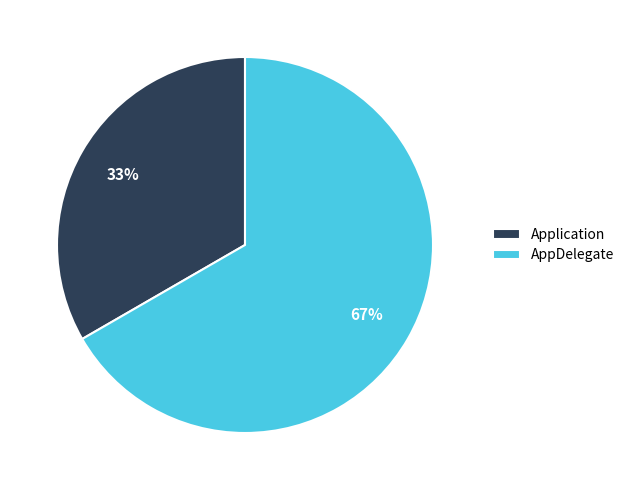

Between Application and AppDelegate, which is larger?

AppDelegate